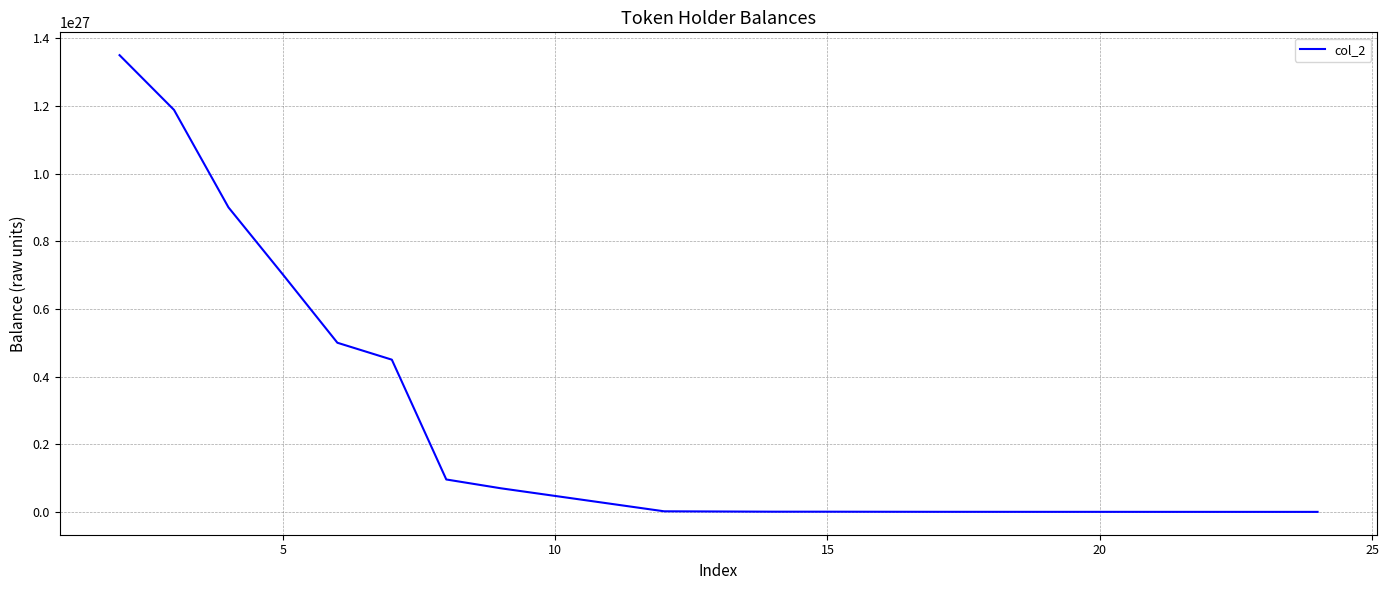

What is the difference between the maximum and minimum values?

1349469328712871246995390464